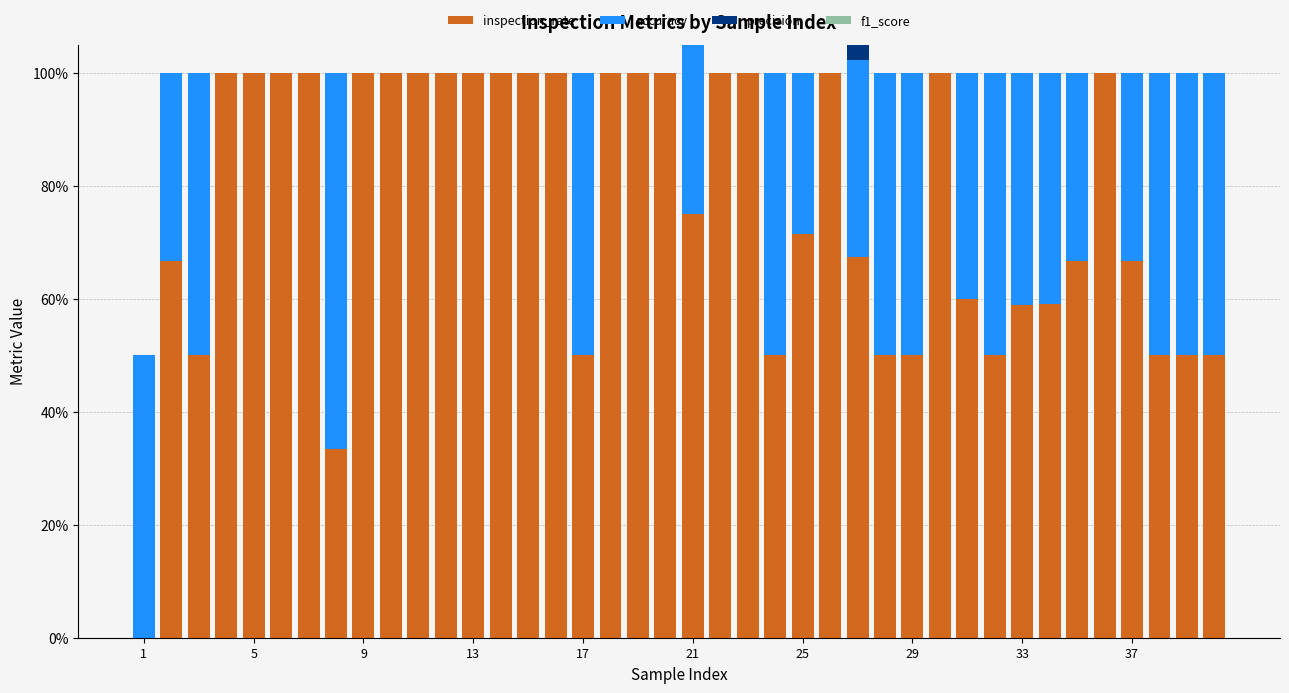

What is the highest value of the accuracy series?

0.7